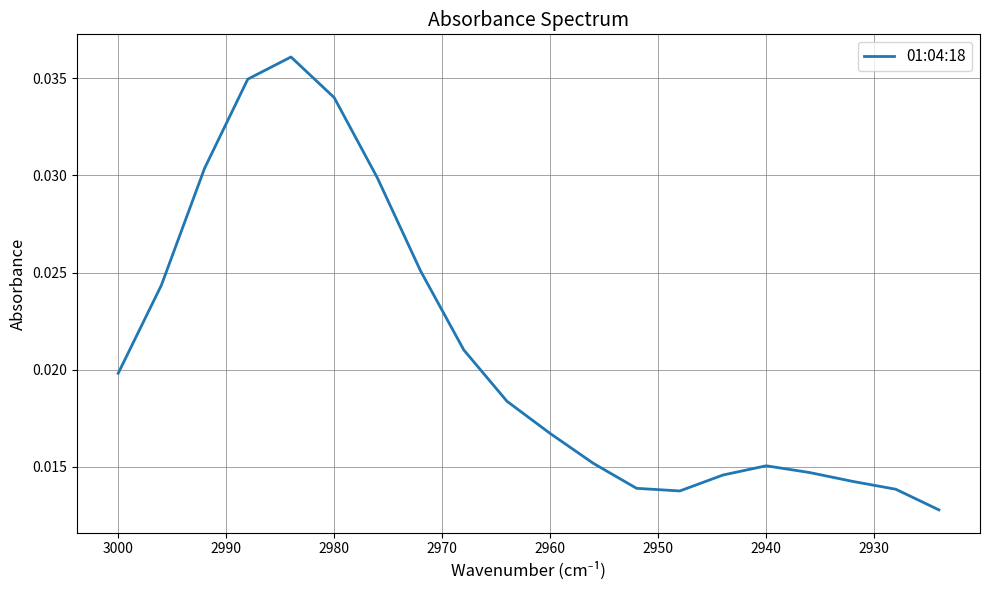

How many points are lower than both their immediate neighbors (excluding endpoints)?

1